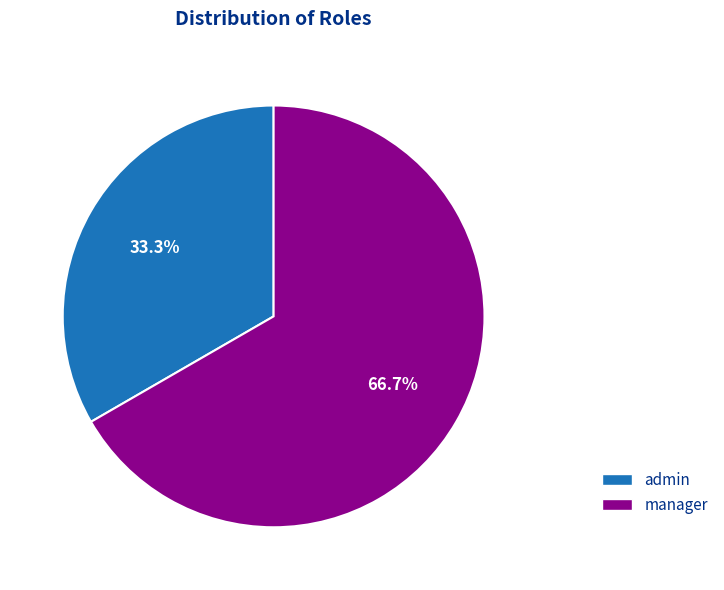

Which slice is the largest?

manager